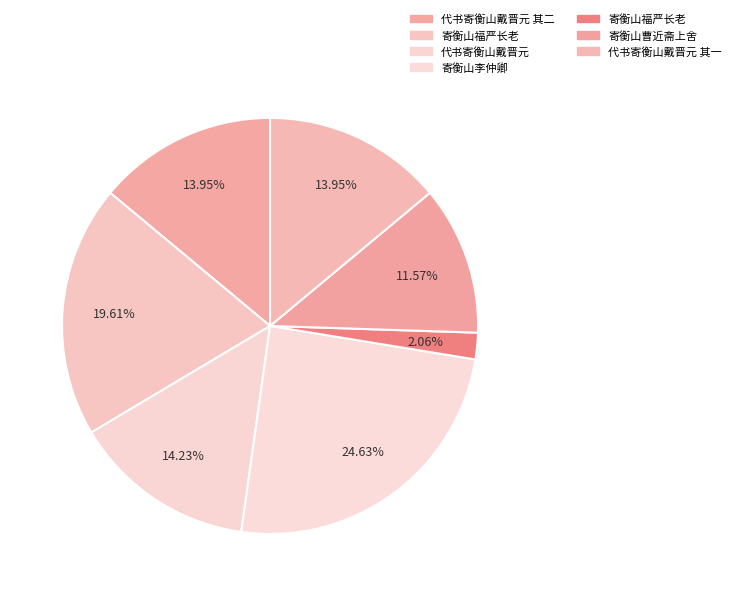

Rank the categories by value from lowest to highest.

寄衡山福严长老, 寄衡山曹近斋上舍, 代书寄衡山戴晋元 其一, 代书寄衡山戴晋元 其二, 代书寄衡山戴晋元, 寄衡山福严长老, 寄衡山李仲卿